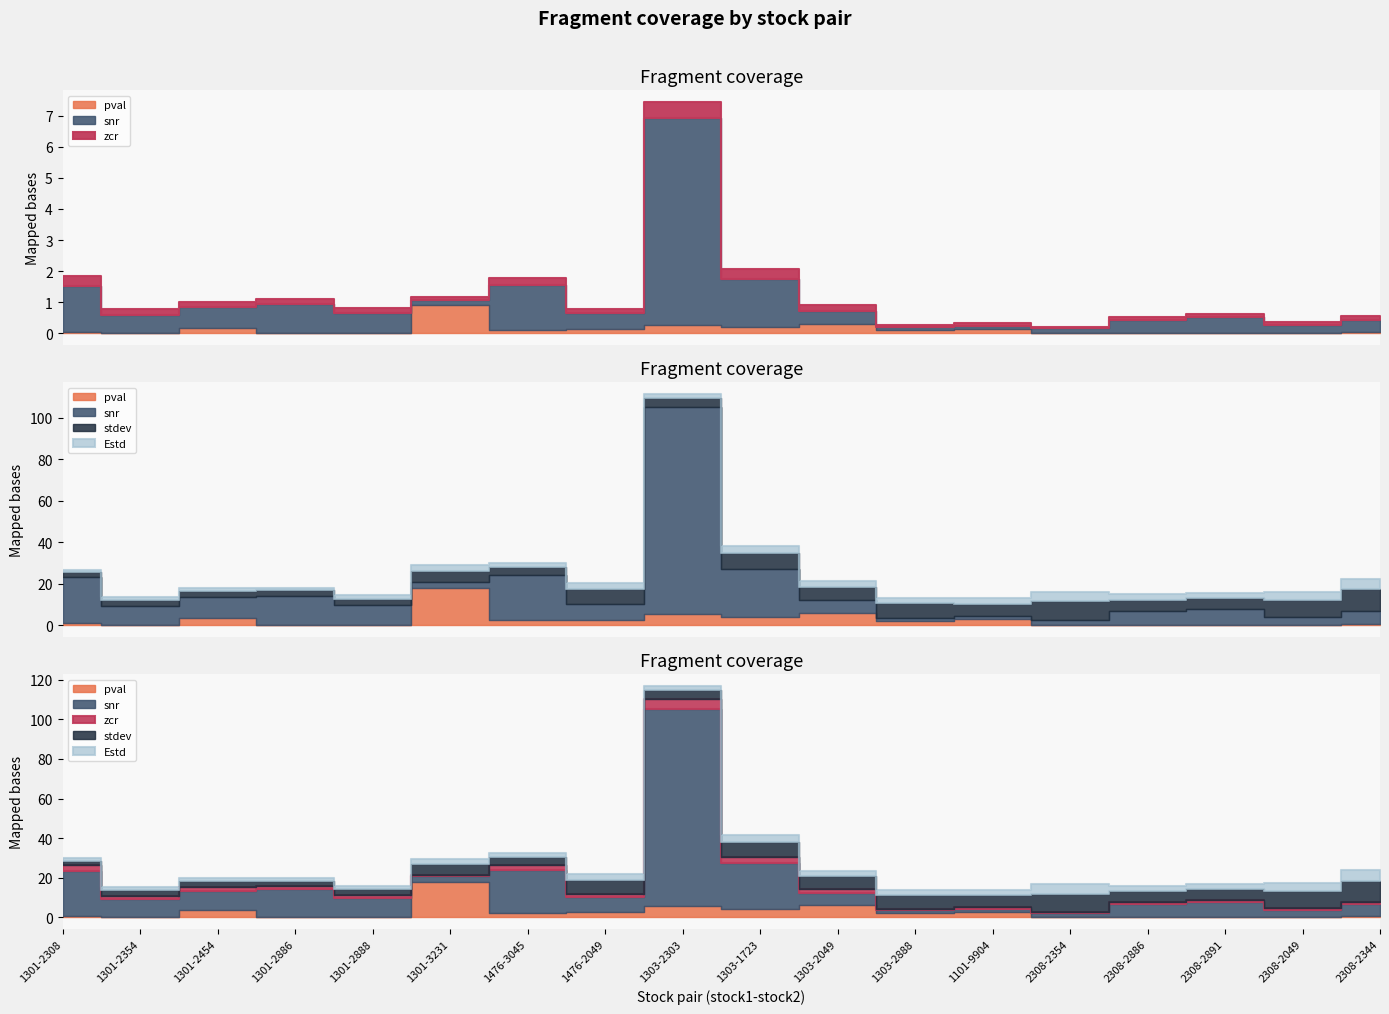

Which label corresponds to the smallest value in the chart?

1301-2308